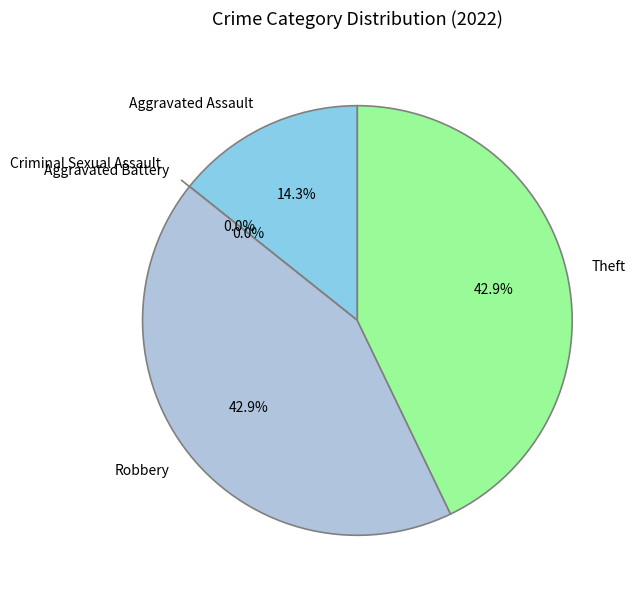

To the nearest percent, what percentage of the pie is Theft?

43%